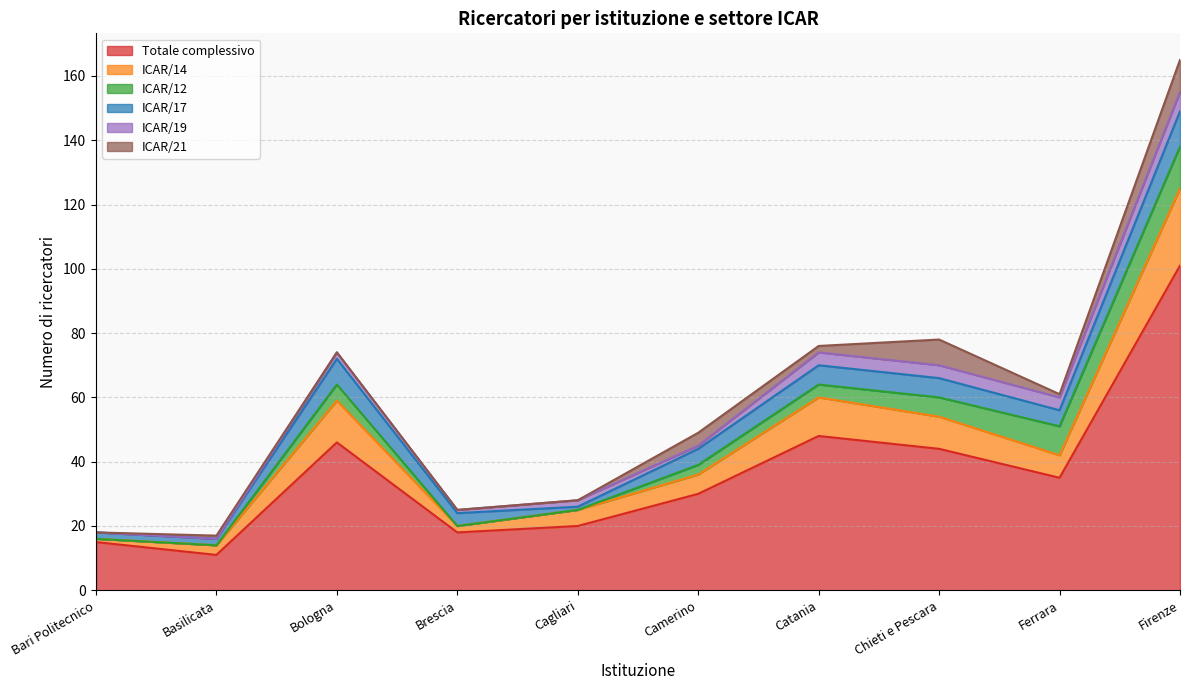

The Totale complessivo series shows 48 at Catania. True or false?

True